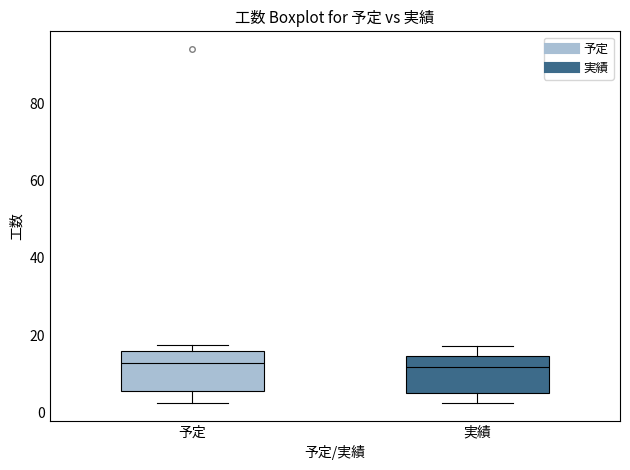

Where does the lower whisker of the box for 実績 end on the y-axis? The values are not printed on the chart, so give them approximately, as read against the axis.

2